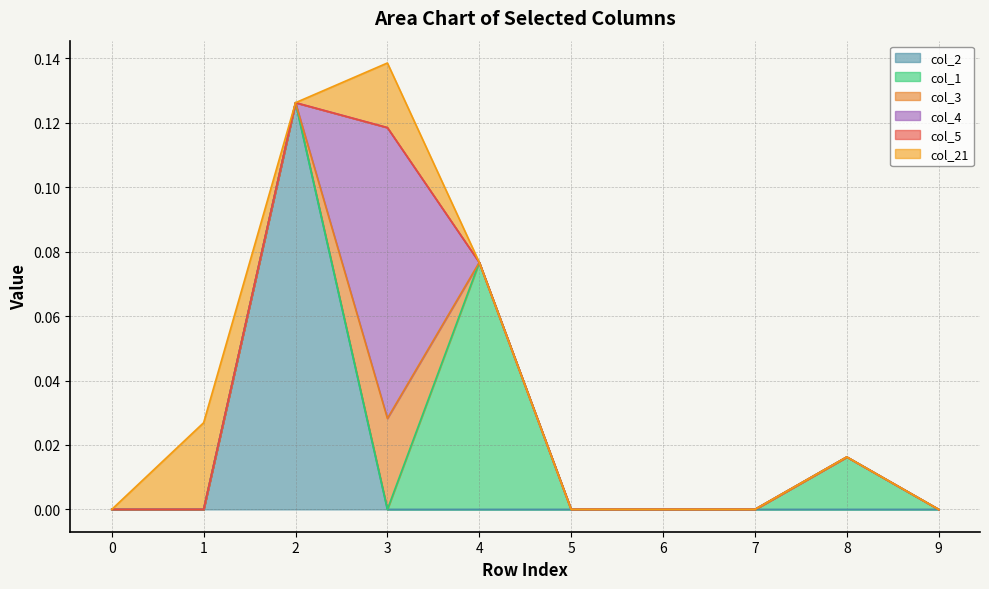

Reading left to right, transcribe all the data shown in this chart.

col_2: 0=0.0	1=0.0	2=0.1	3=0.0	4=0.0	5=0.0	6=0.0	7=0.0	8=0.0	9=0.0
col_1: 0=0.0	1=0.0	2=0.0	3=0.0	4=0.1	5=0.0	6=0.0	7=0.0	8=0.0	9=0.0
col_3: 0=0.0	1=0.0	2=0.0	3=0.0	4=0.0	5=0.0	6=0.0	7=0.0	8=0.0	9=0.0
col_4: 0=0.0	1=0.0	2=0.0	3=0.1	4=0.0	5=0.0	6=0.0	7=0.0	8=0.0	9=0.0
col_5: 0=0.0	1=0.0	2=0.0	3=0.0	4=0.0	5=0.0	6=0.0	7=0.0	8=0.0	9=0.0
col_21: 0=0.0	1=0.0	2=0.0	3=0.0	4=0.0	5=0.0	6=0.0	7=0.0	8=0.0	9=0.0